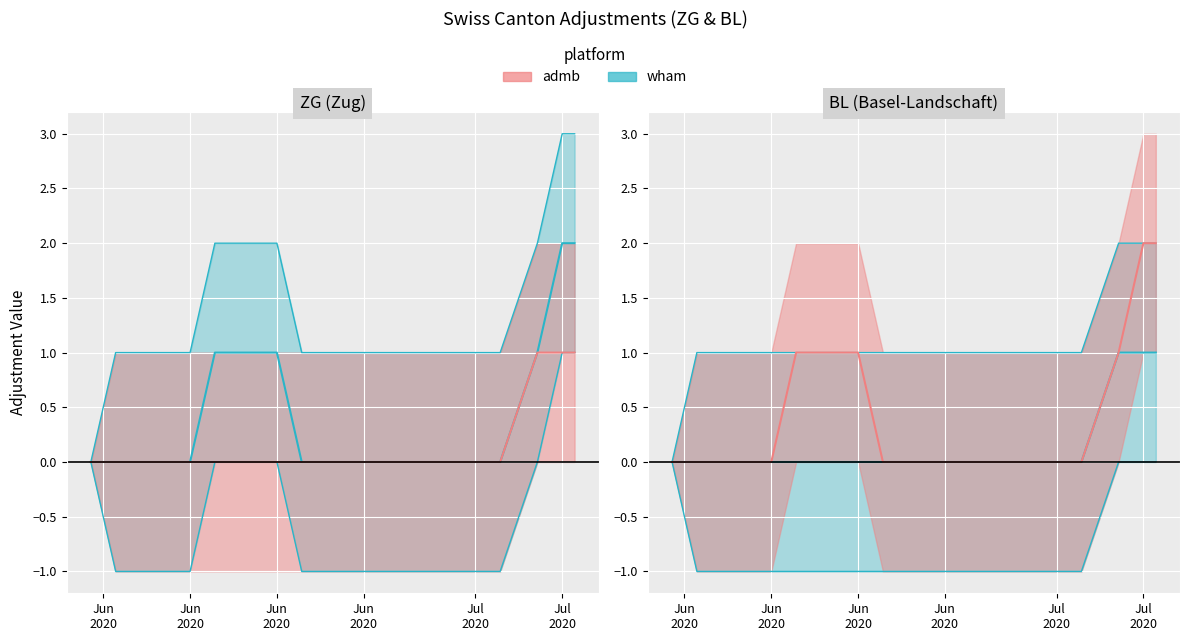

True or false: BL and ZG cross at least once.

False